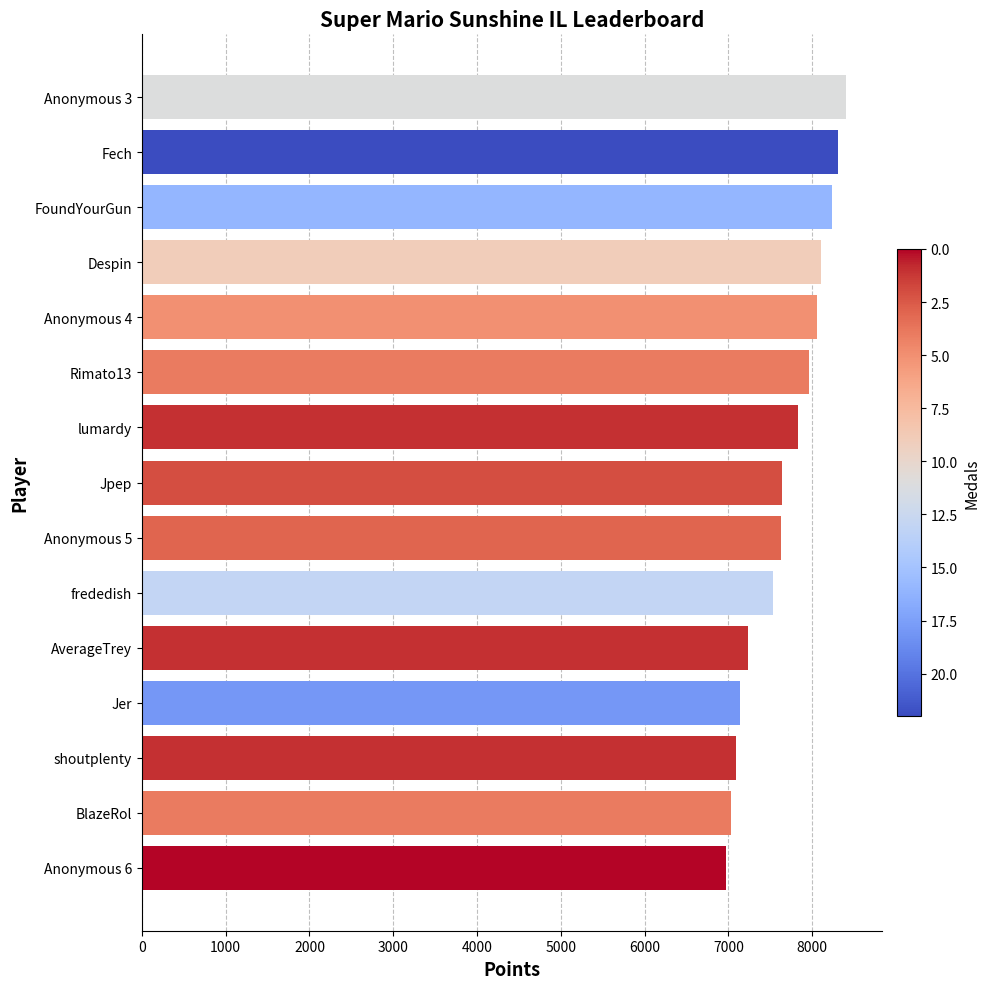

The value at Jpep is 11194. True or false?

False